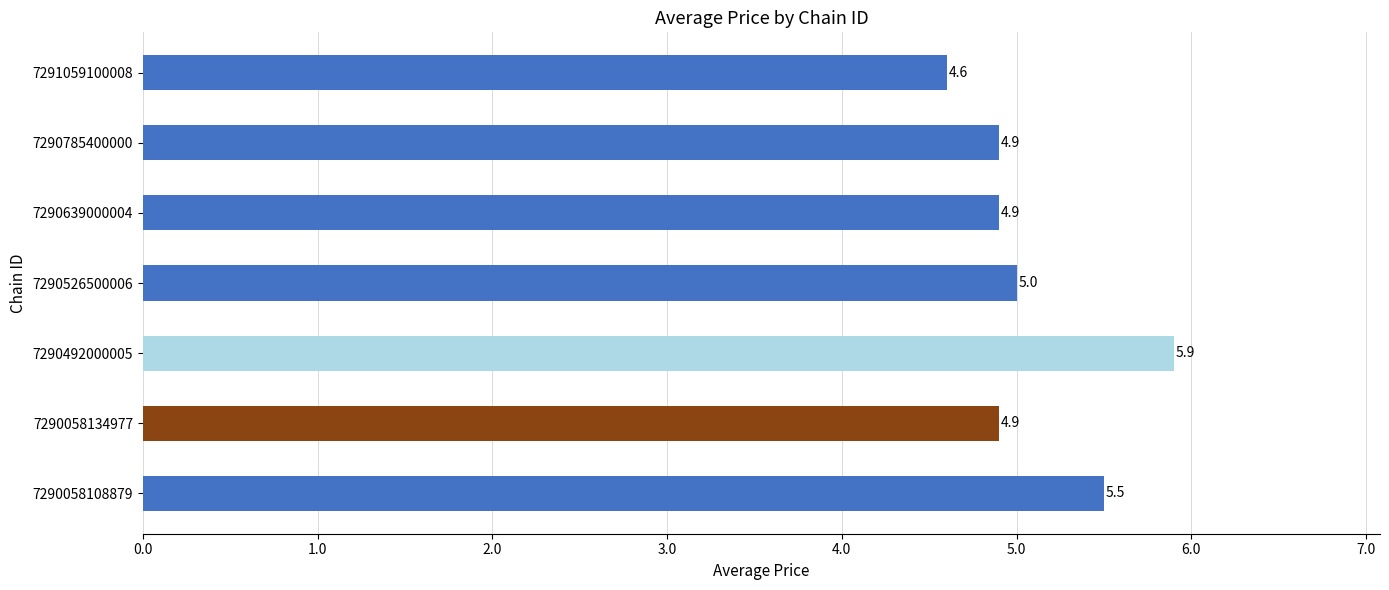

What is the ratio of the value at 7290785400000 to the value at 7290058134977?

1.0